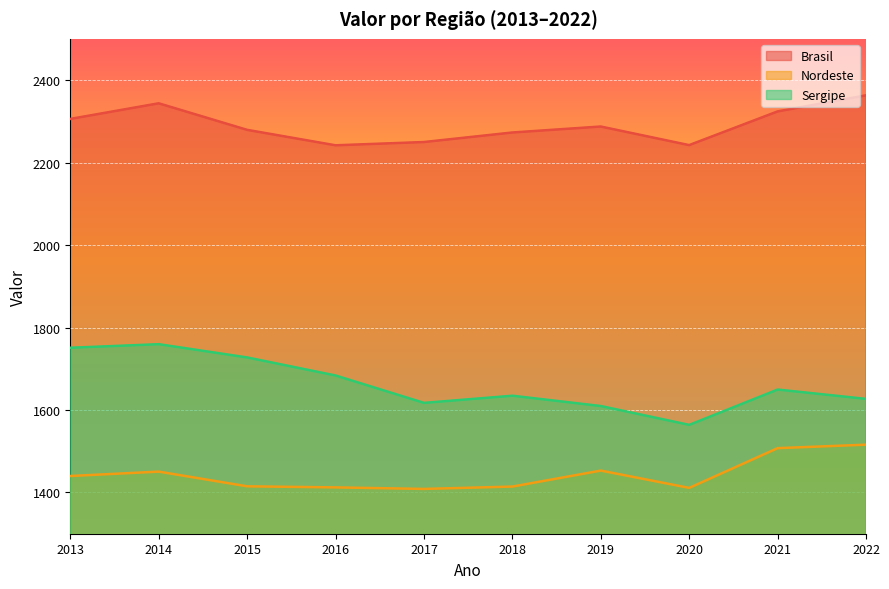

True or false: Sergipe and Brasil intersect in this chart.

False